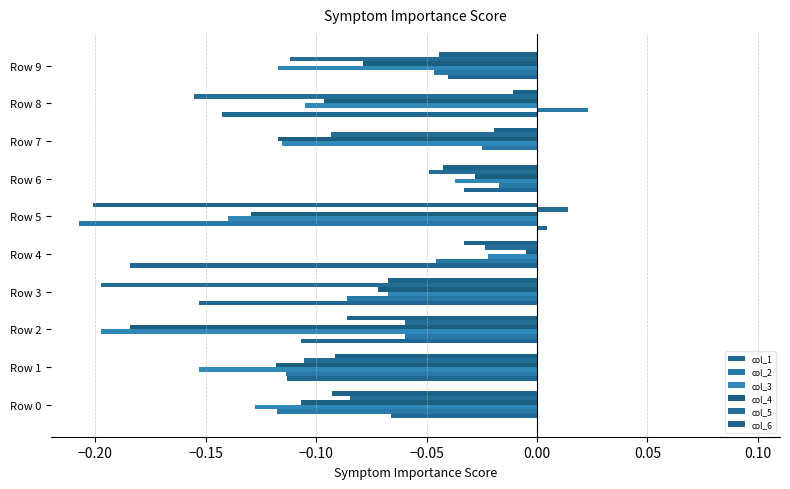

How many data points does each series have?

10